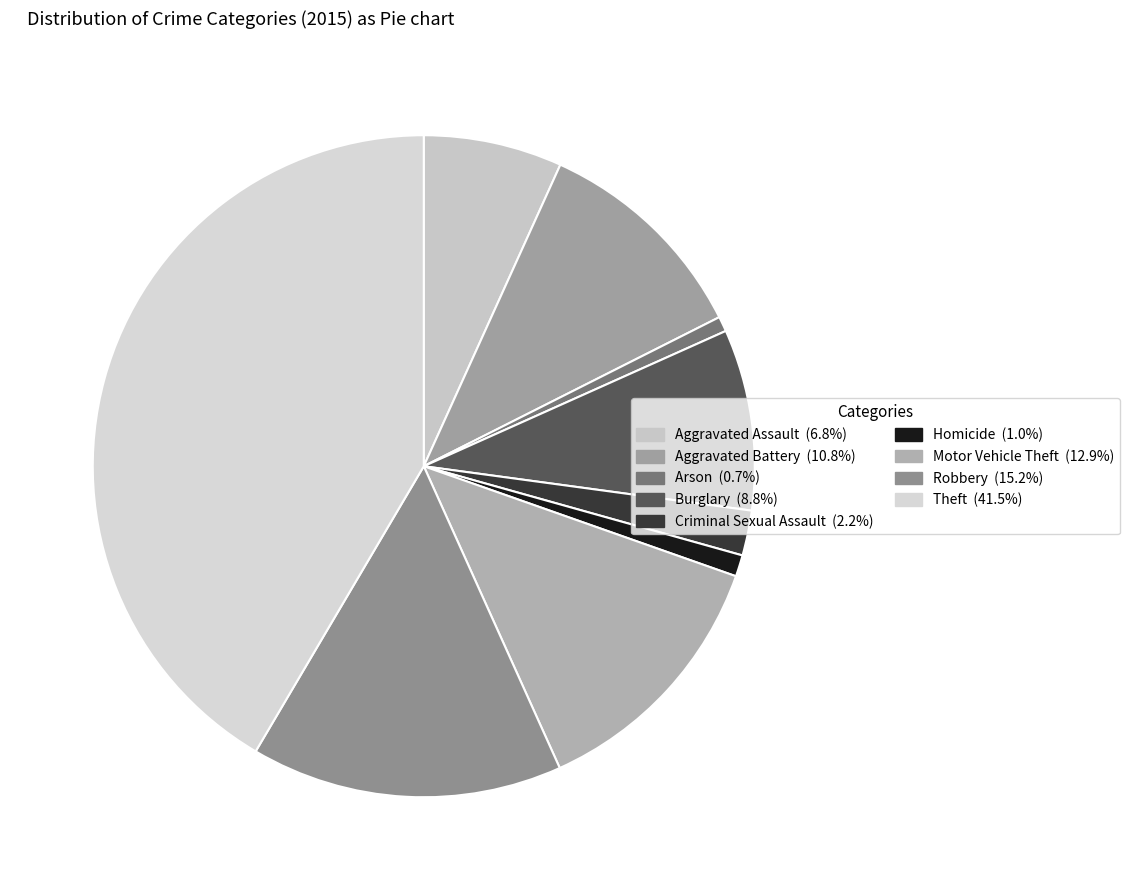

True or false: Aggravated Assault accounts for 7% of the total.

True